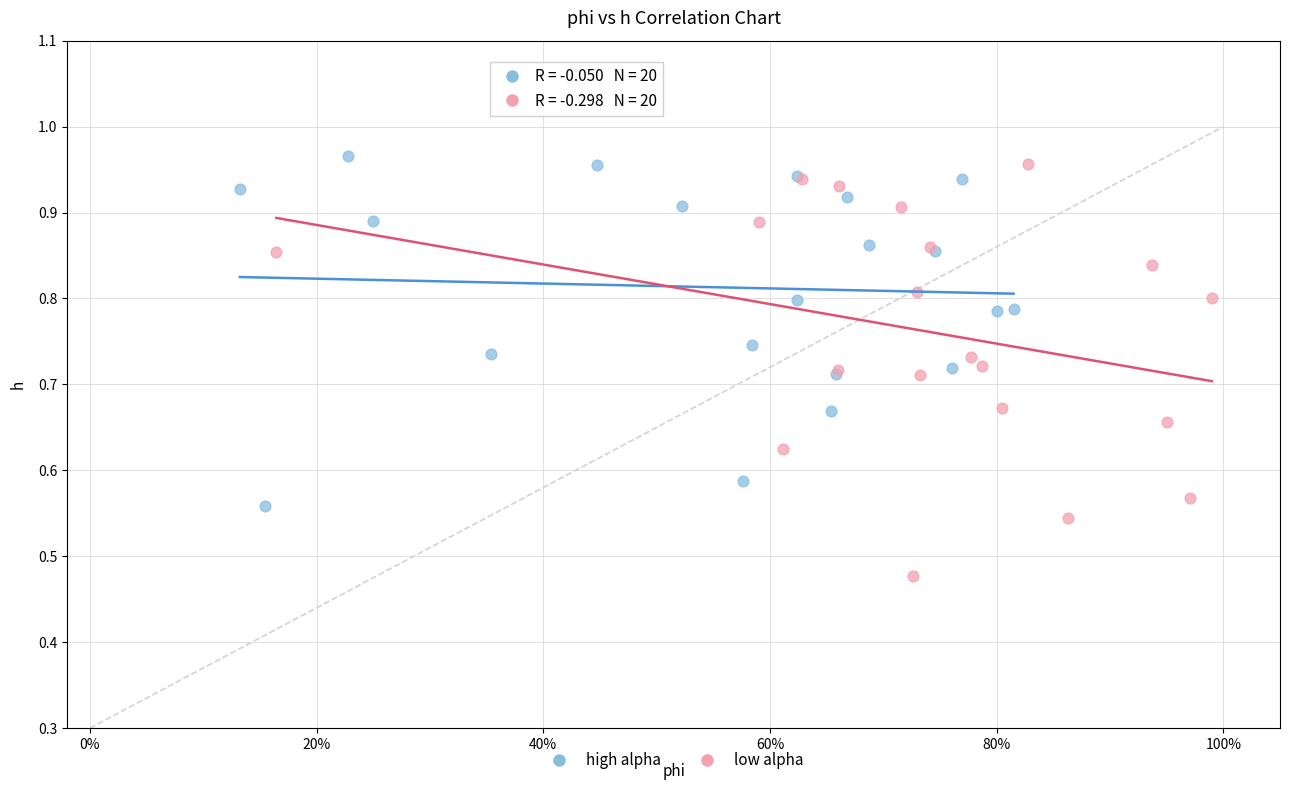

What are all the series names shown in the legend?

high alpha, low alpha